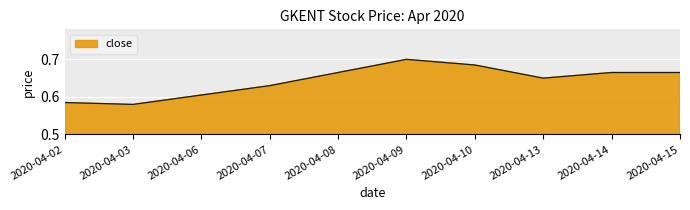

True or false: the data shows 0.7 at 2020-04-10.

True